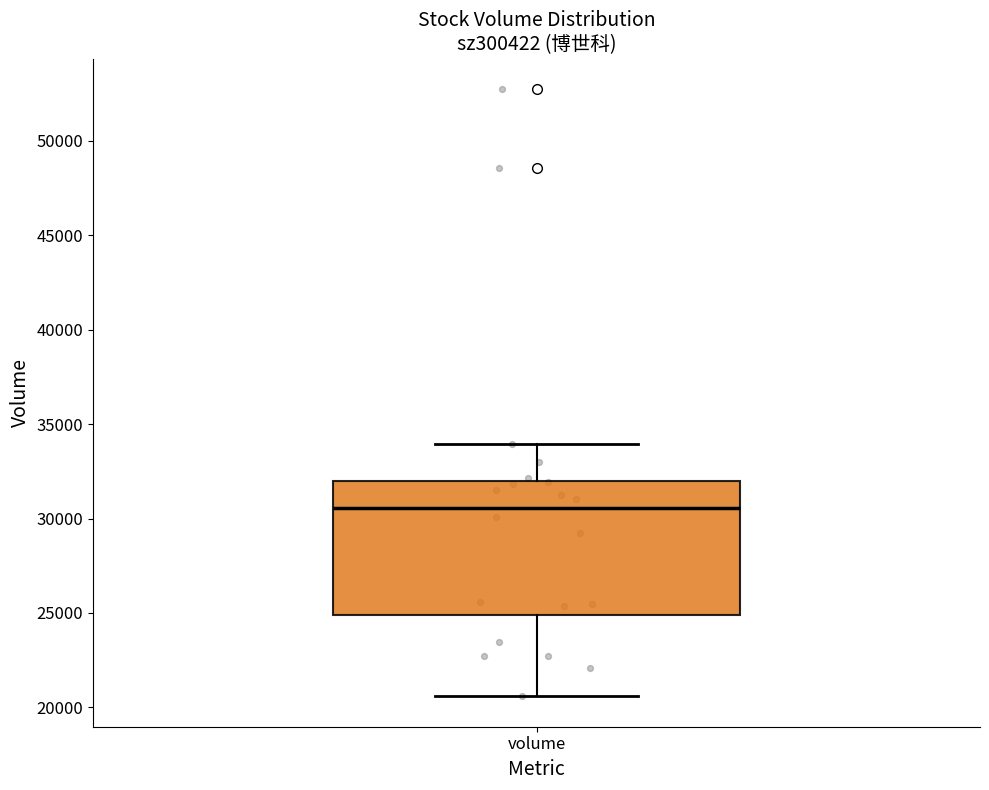

Where does the upper whisker of the box for volume end on the y-axis? The values are not printed on the chart, so give them approximately, as read against the axis.

34000